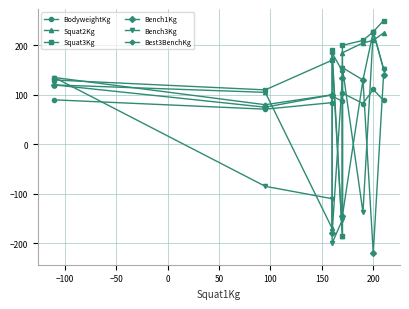

What is the difference between the maximum and second lowest values in the BodyweightKg series?

28.4